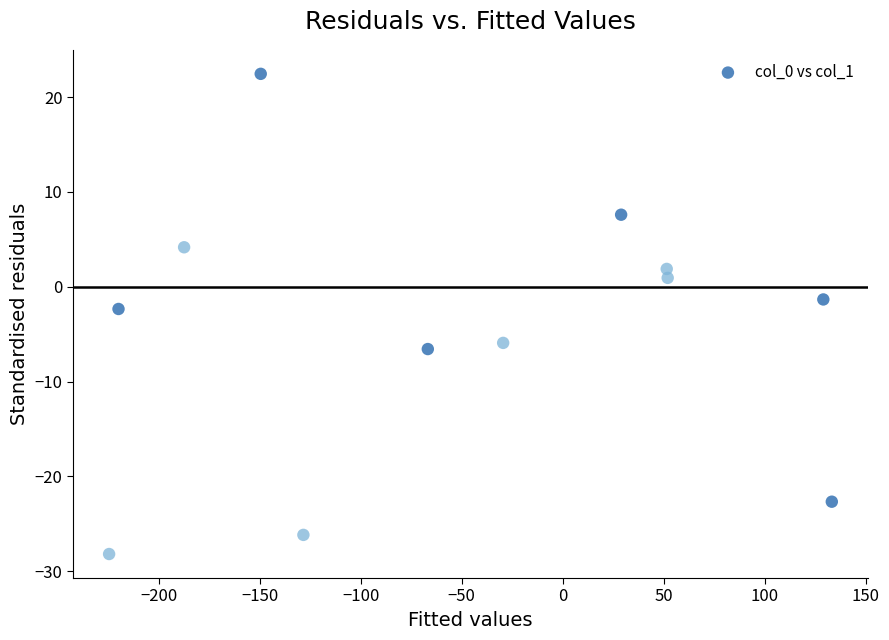

What is the average Y value?

-4.7